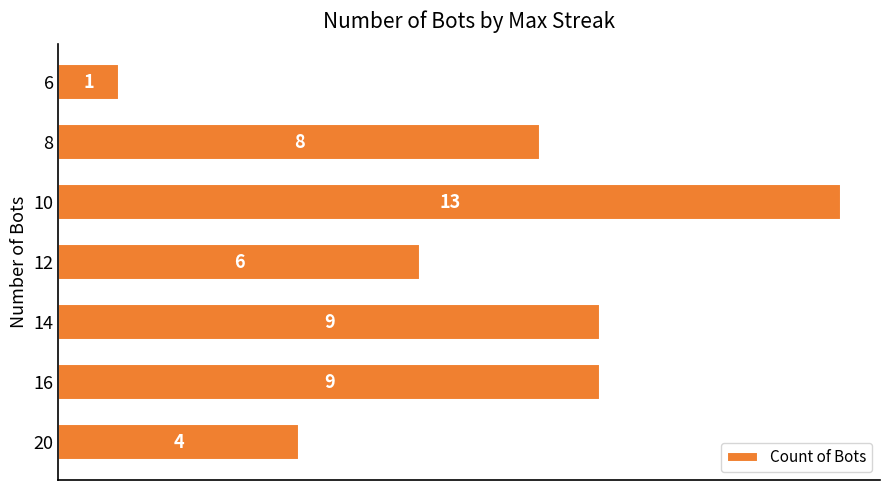

Where is the data nearest to the value 7?

12